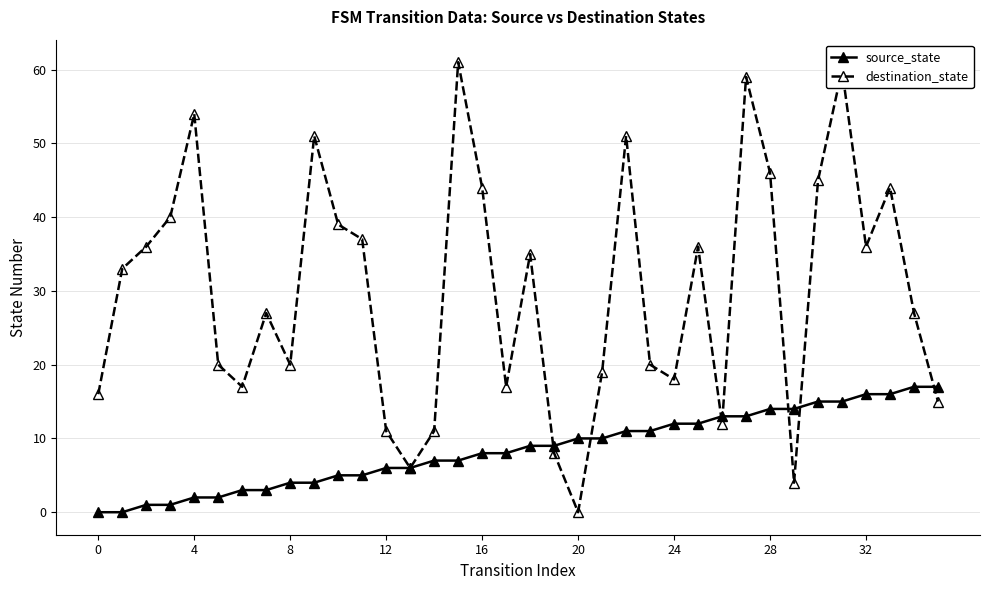

How many values in destination_state are above zero?

35